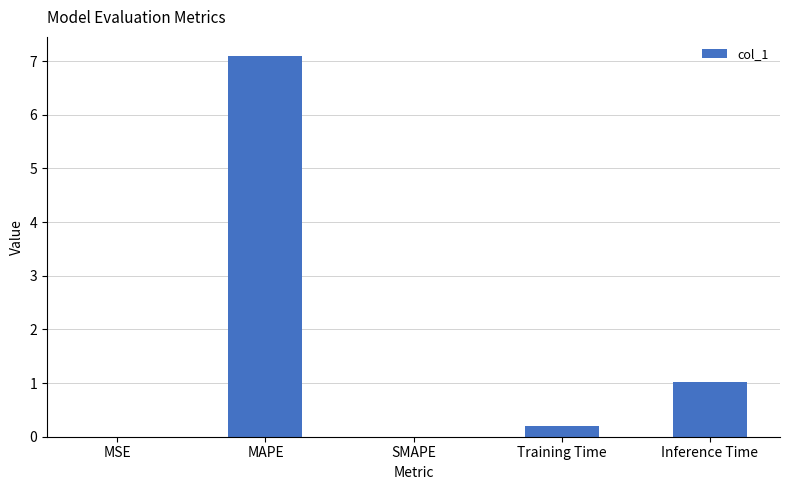

The chart shows a value of 2.9 at MAPE. True or false?

False